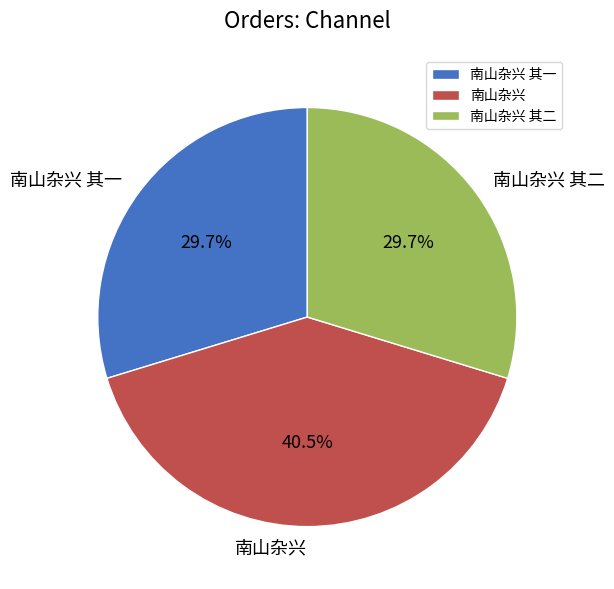

Is it true that 南山杂兴 is 32% of the pie?

False